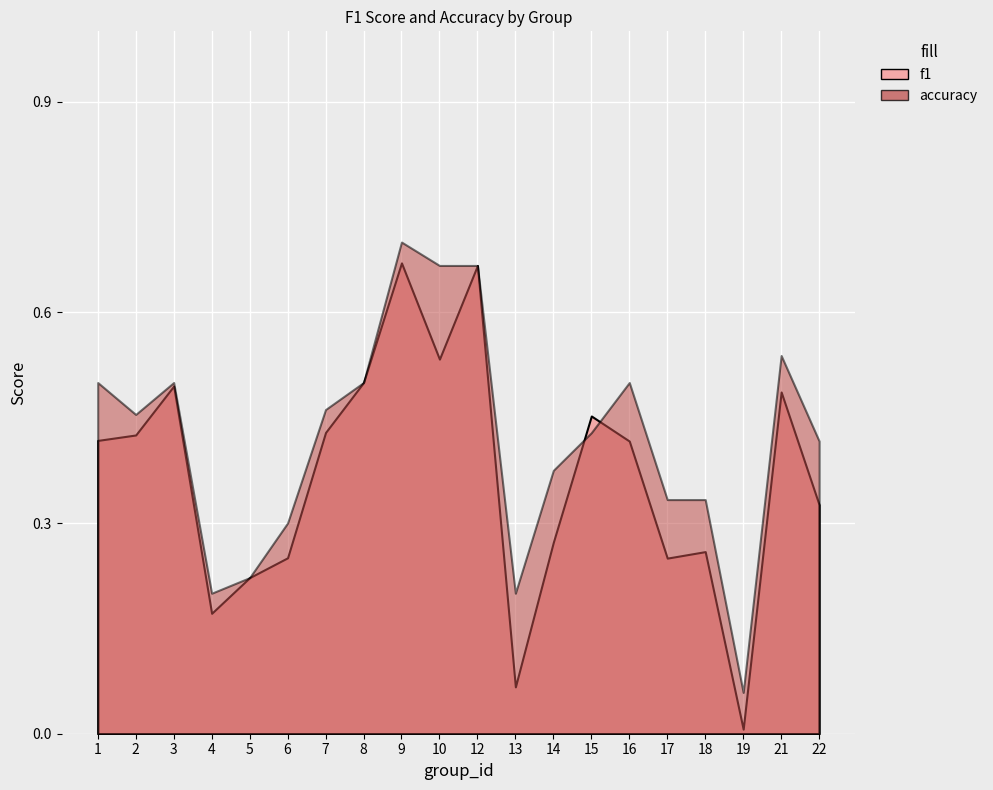

What are all the series names shown in the legend?

f1, accuracy